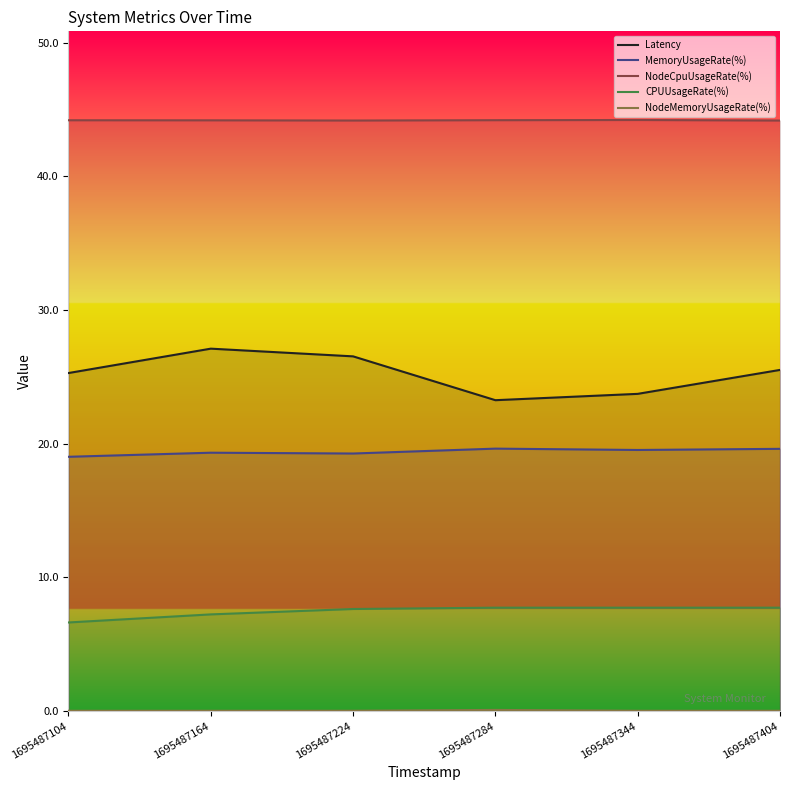

What are all the series names shown in the legend?

Latency, MemoryUsageRate(%), NodeCpuUsageRate(%), CPUUsageRate(%), NodeMemoryUsageRate(%)